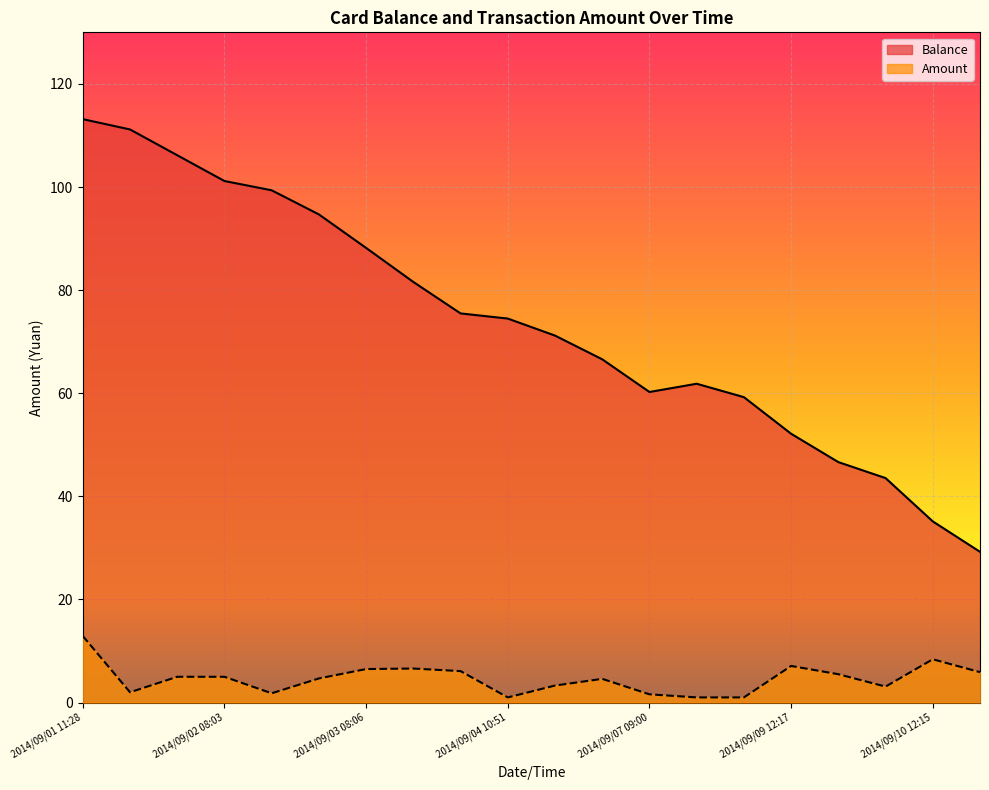

What is the maximum value shown in the chart?

113.2